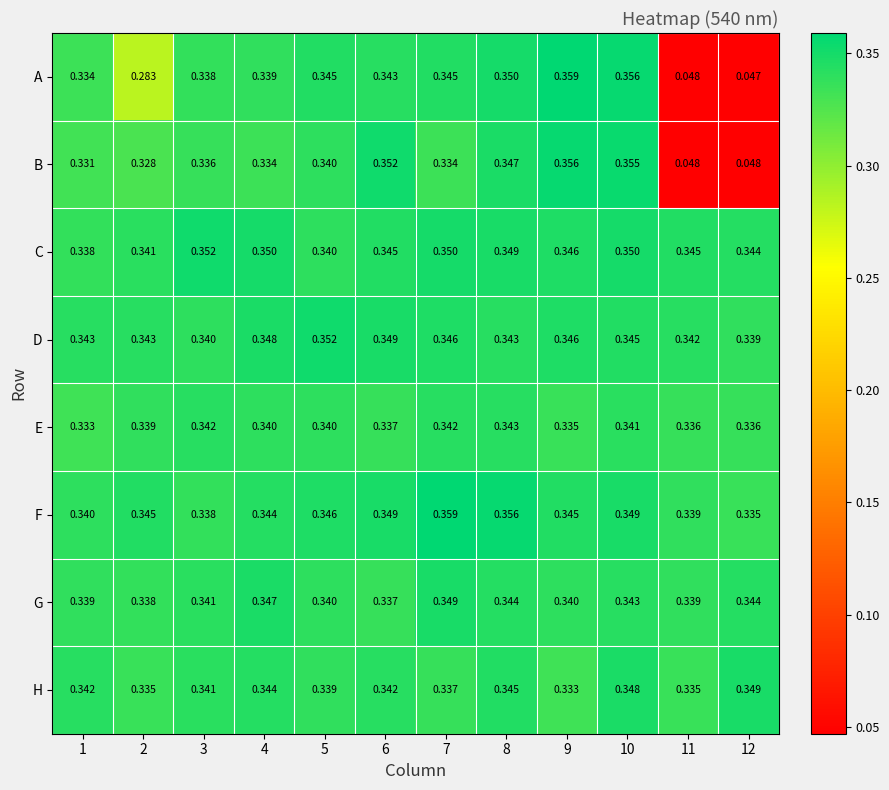

Which series changed the most between 1 and 4?

C